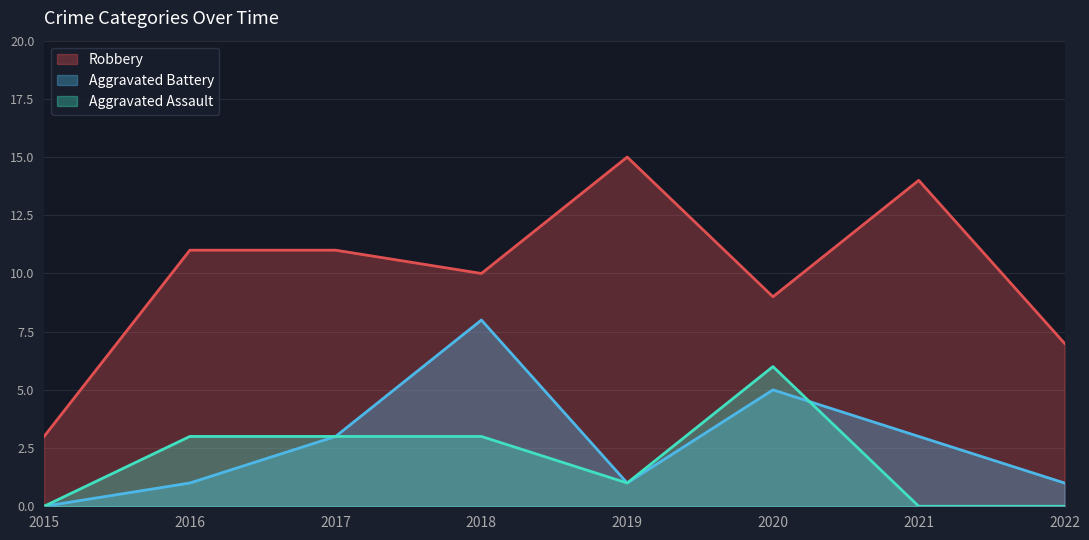

What is the total value across all series at 2016?

15